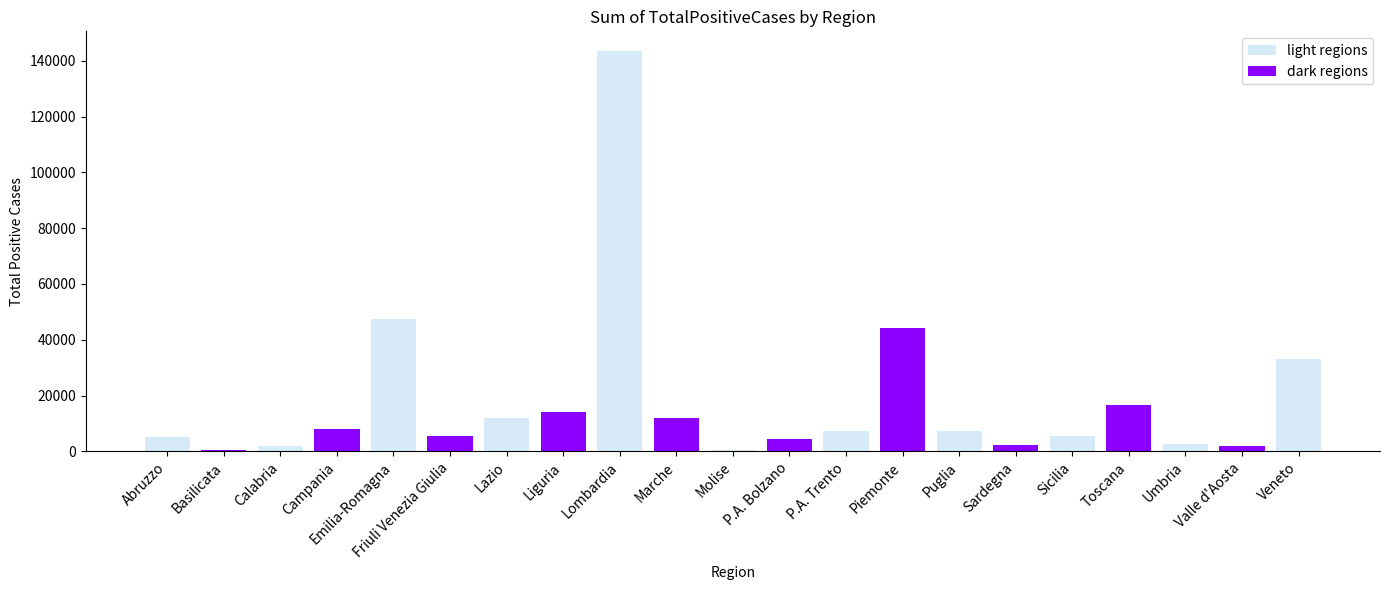

How many data points does each series have?

21